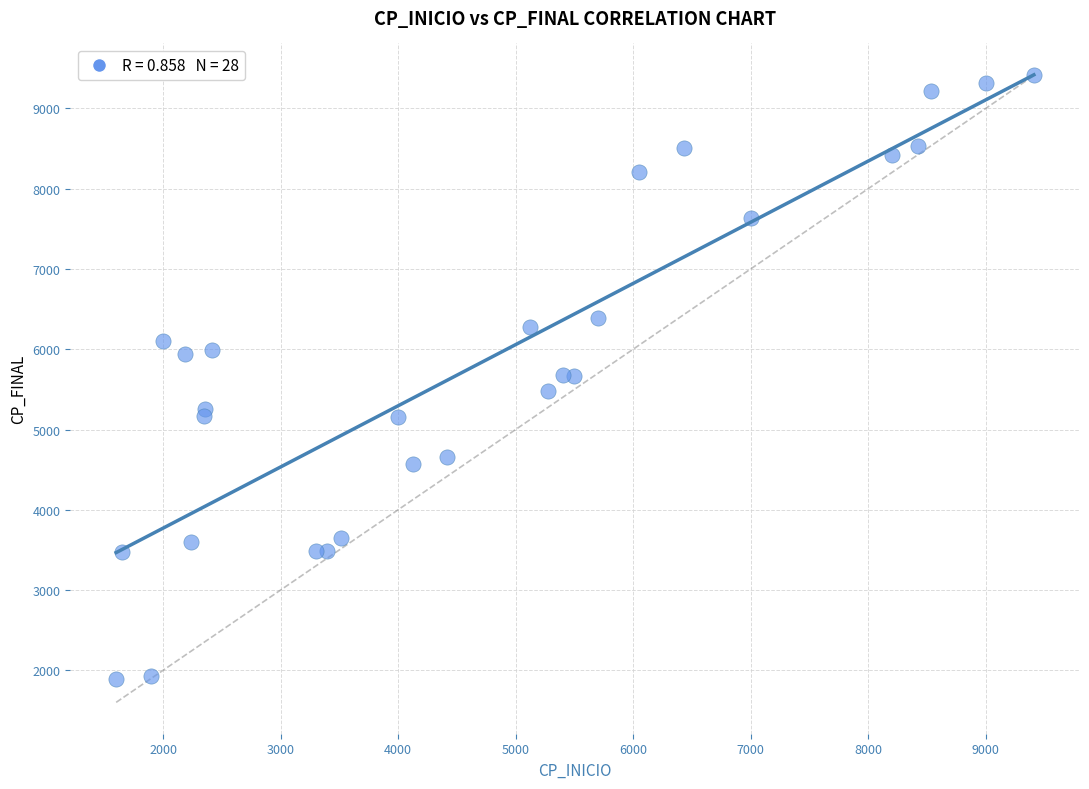

What is the range of X values (max minus min)?

7809